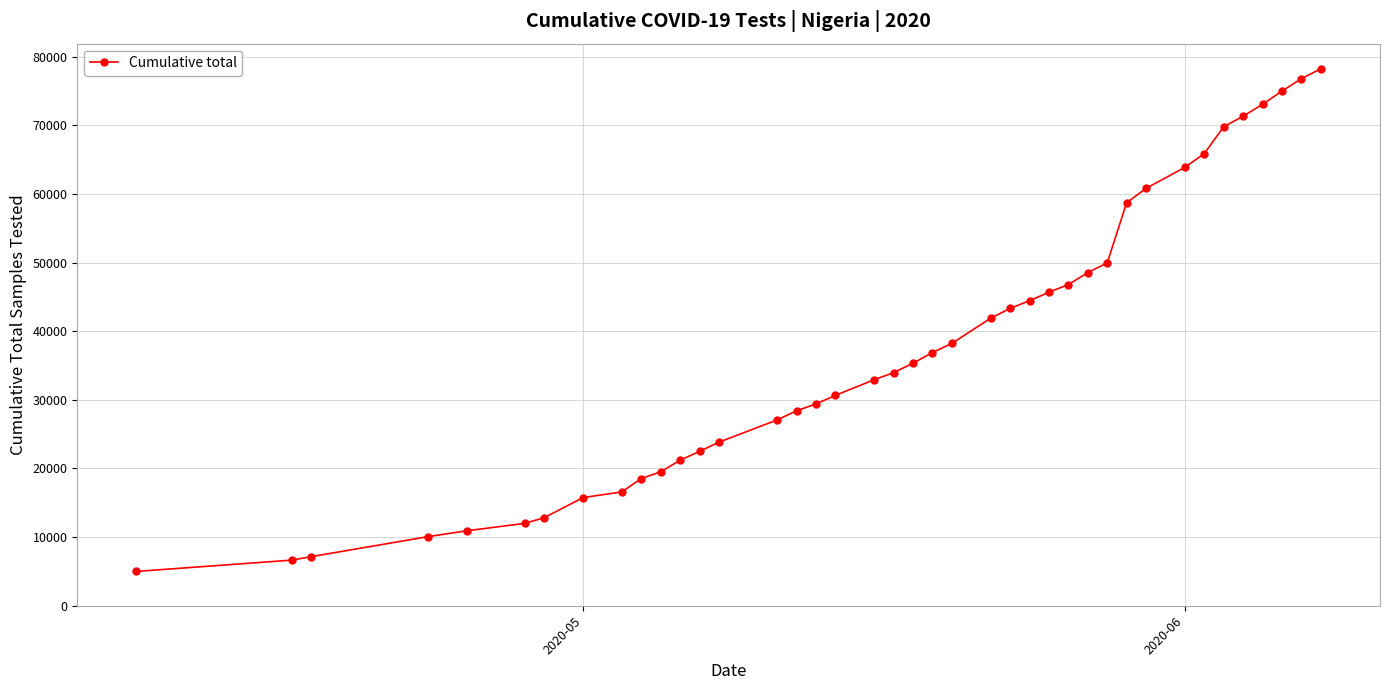

What is the sum of all values?

1509744